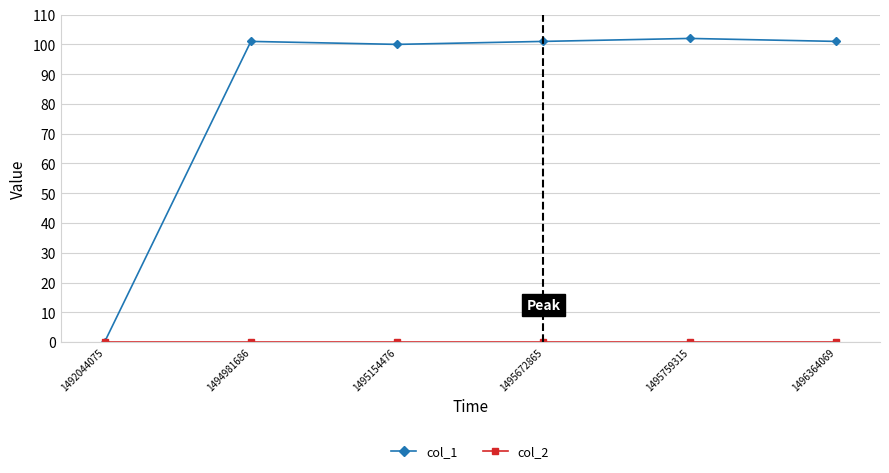

Which series changed the most between 1492044075 and 1495672865?

col_1